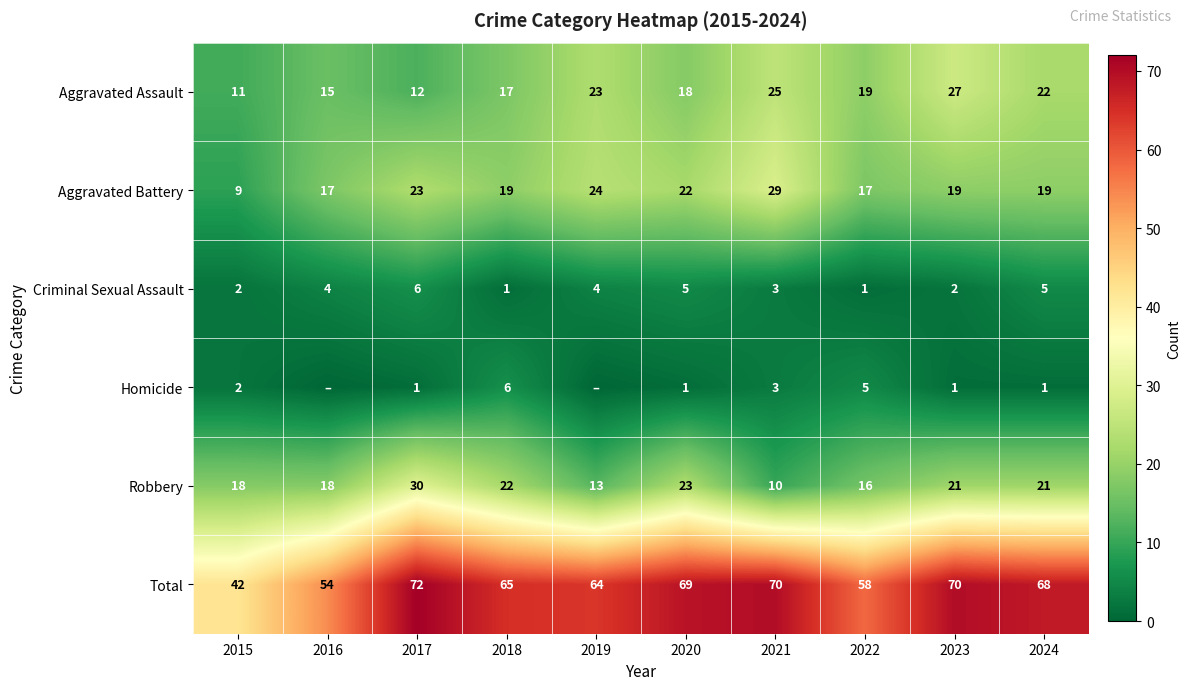

At 2023, list the series in order from largest to smallest.

Total, Aggravated Assault, Robbery, Aggravated Battery, Criminal Sexual Assault, Homicide